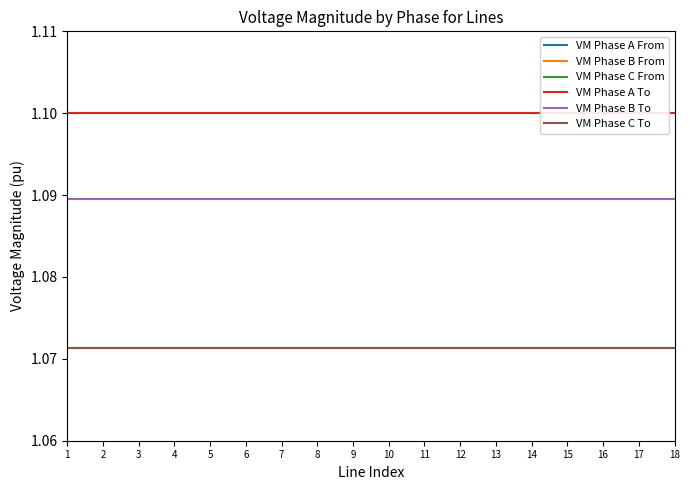

Does the chart have visible grid lines?

No